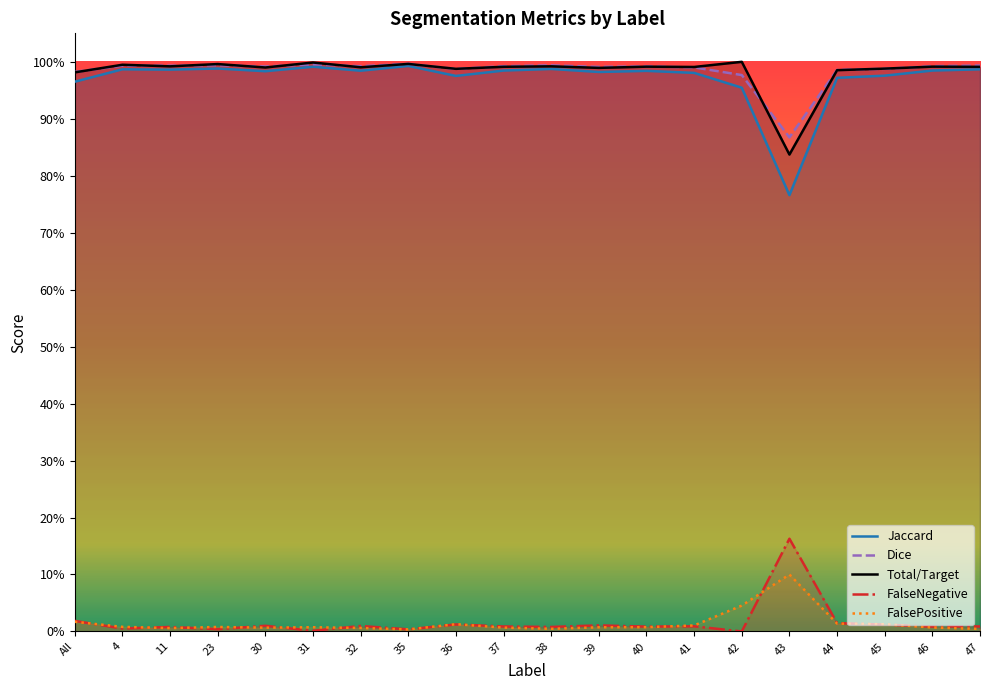

Does the chart have visible grid lines?

No